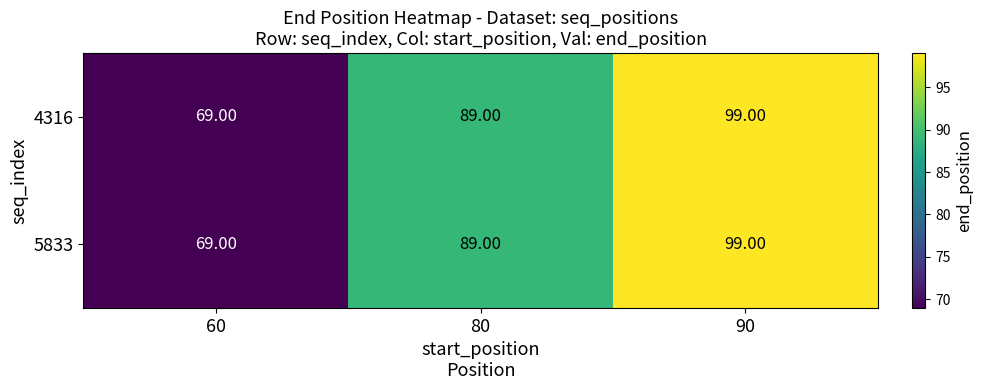

What is the total value across all series at 60?

138